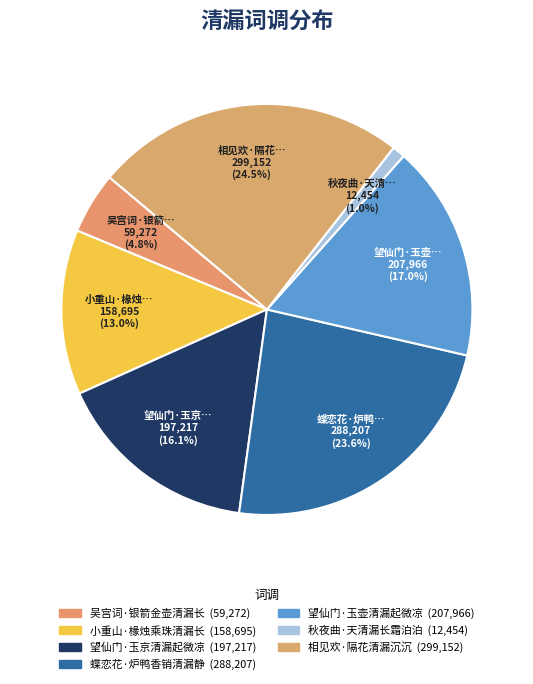

Is there any slice that represents more than half of the pie?

No